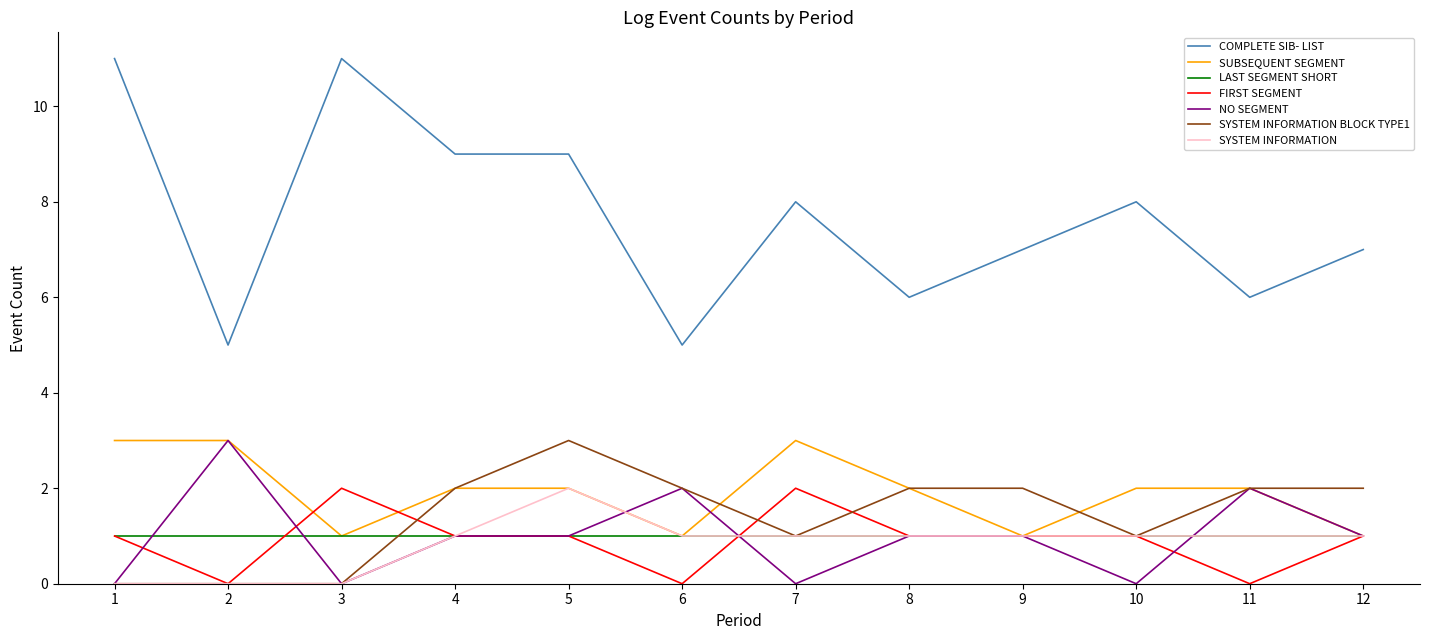

What is the greatest value displayed?

11